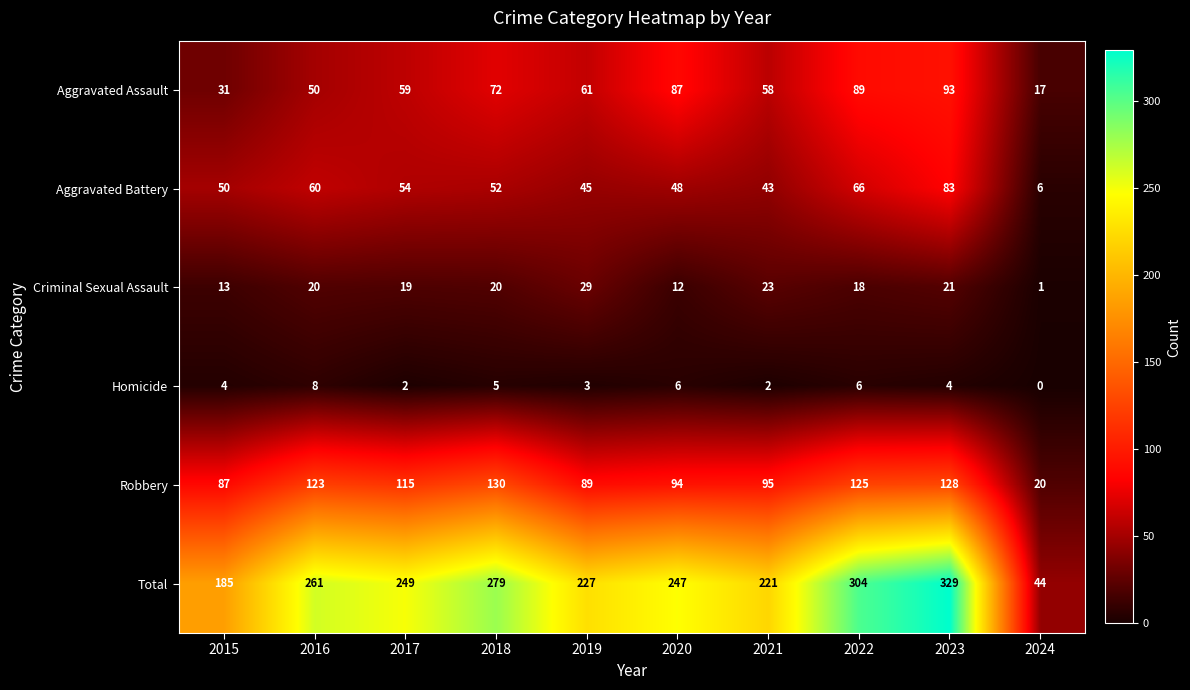

Which series has the largest range (max minus min)?

Total